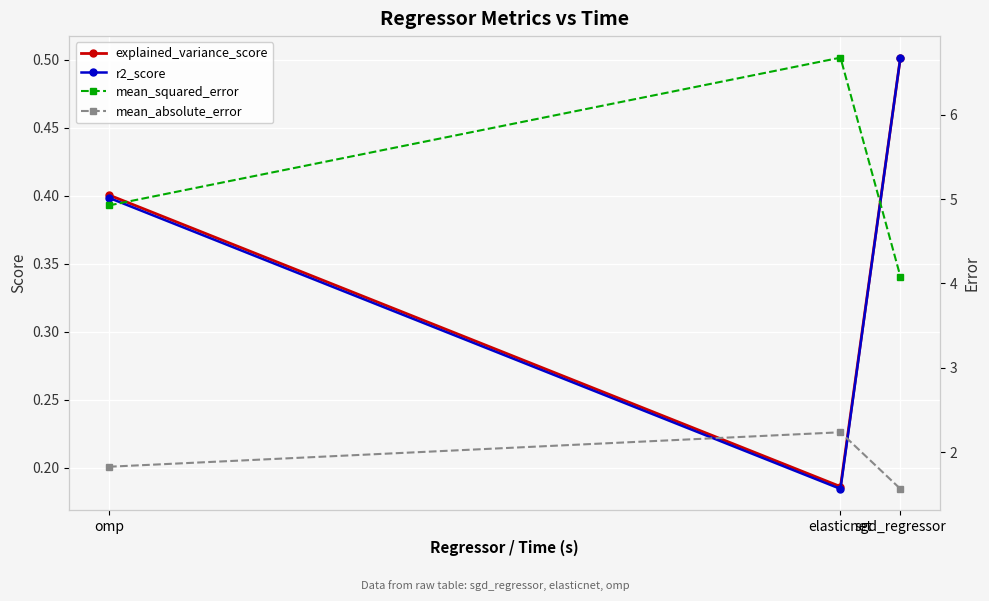

At which category is the sum across all series the highest?

elasticnet